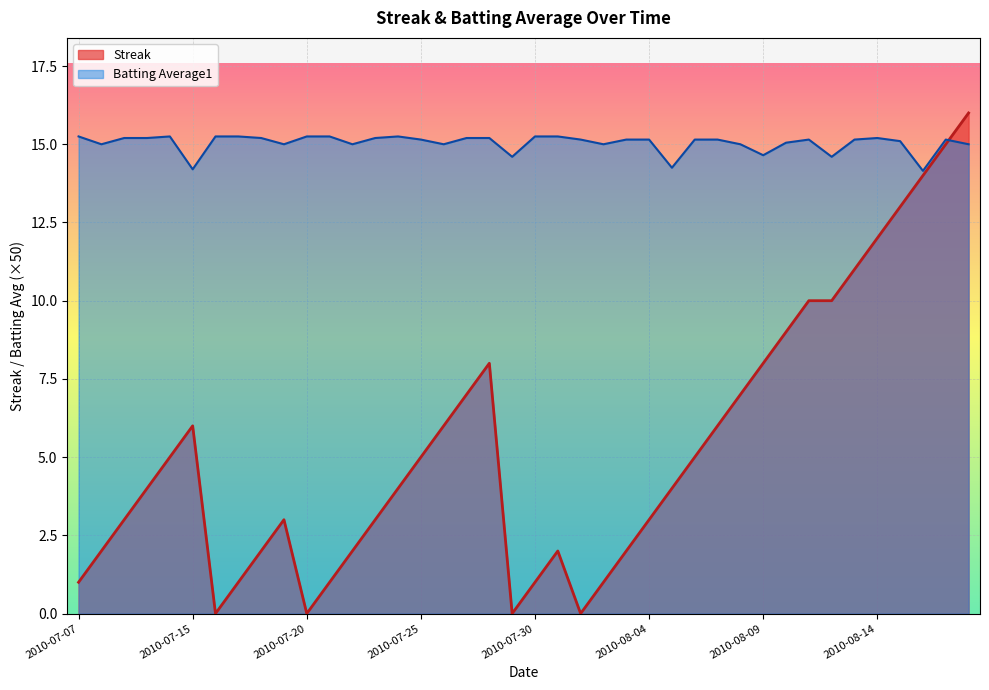

Which series has the largest total across all categories?

Batting Average1